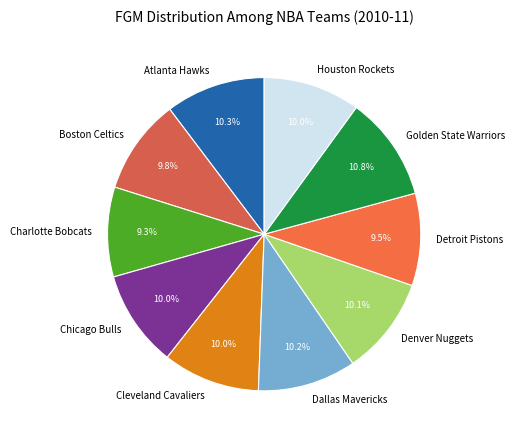

Approximately how many times larger is the value at Charlotte Bobcats compared to Detroit Pistons?

1.0